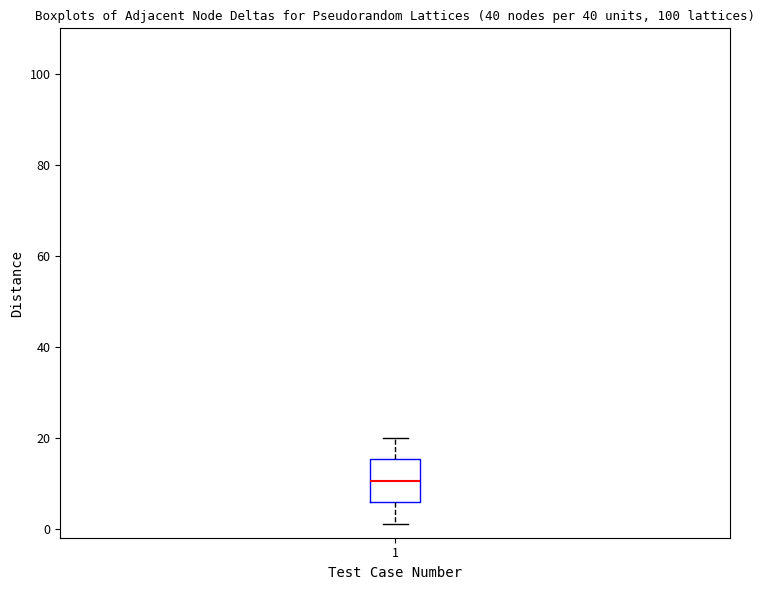

Transcribe this box plot: give where the median line is, the range the box spans, and where the two whiskers end, as read against the y-axis. The values are not printed on the chart, so give them approximately, as read against the axis.

median 10, box 6 to 16, whiskers 2 to 20